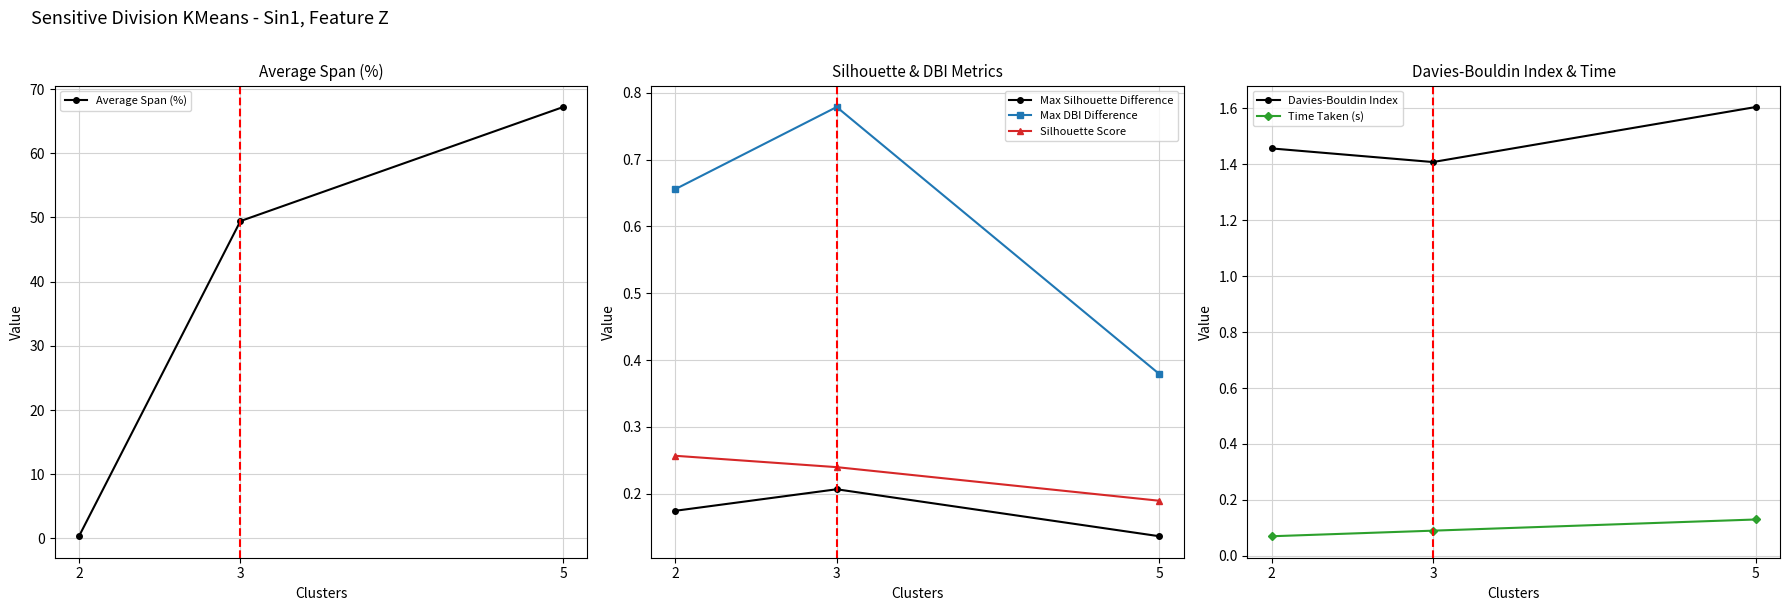

How many lines are shown in the chart?

6